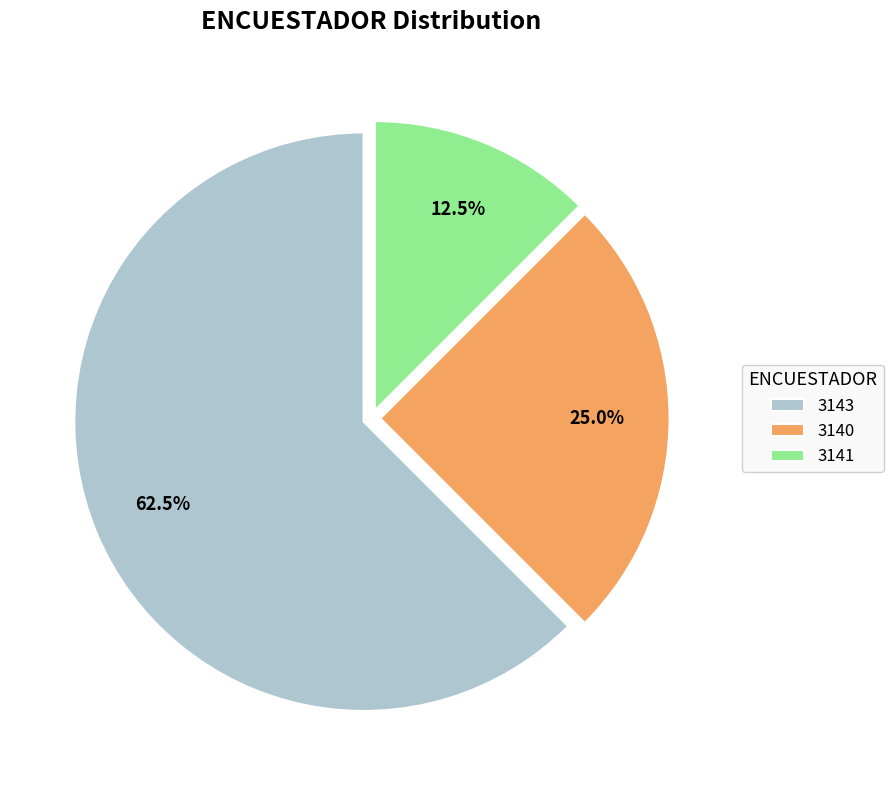

Which slice is the smallest?

3141